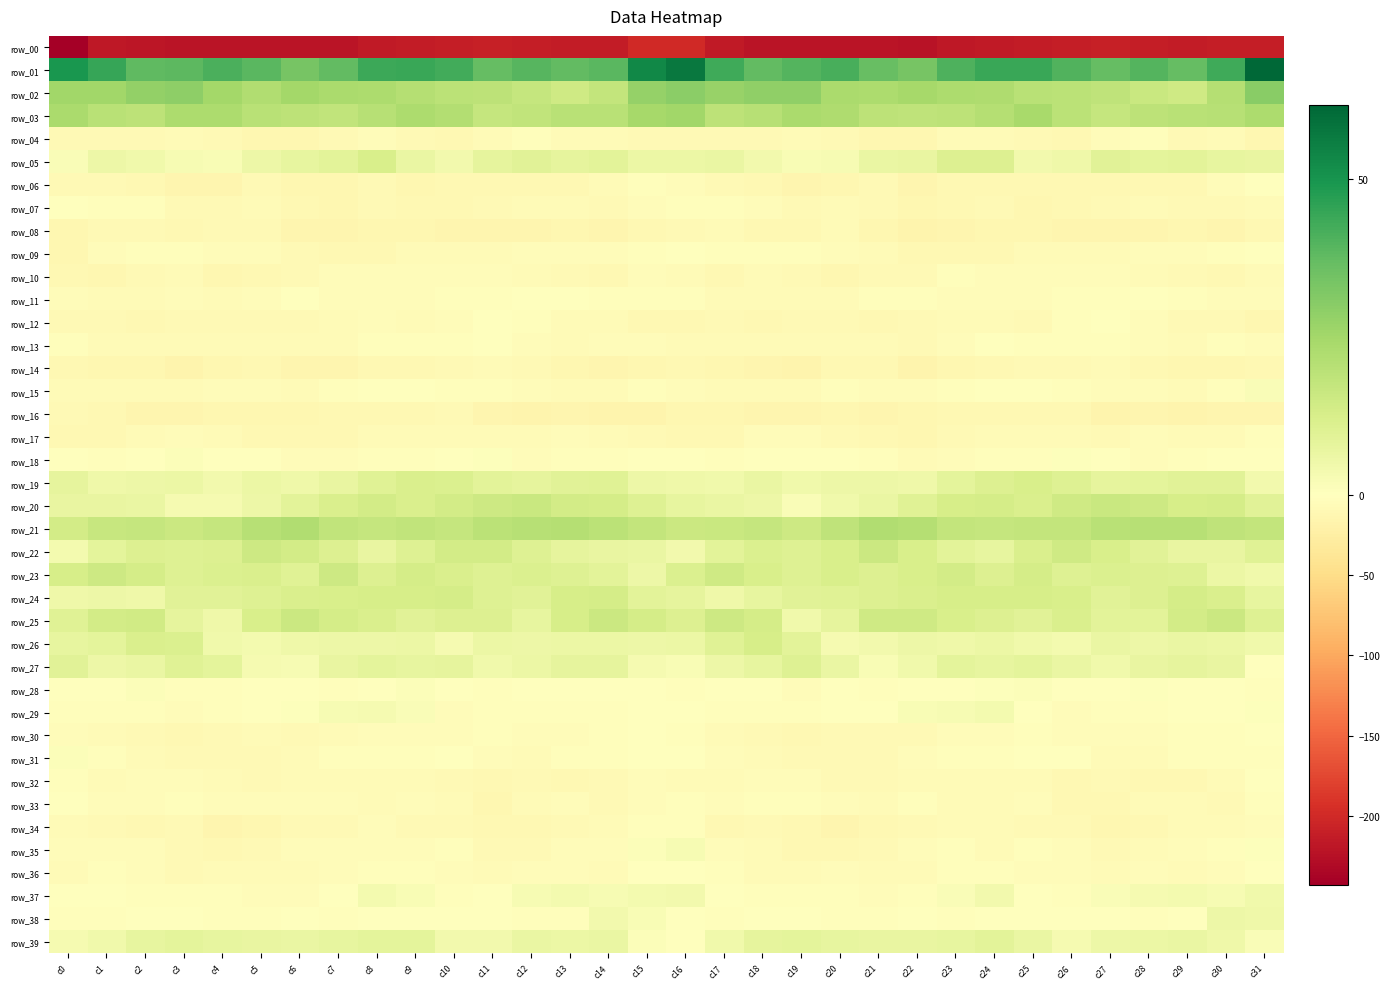

What is the difference between the maximum and minimum values in the row_28 series?

5.5